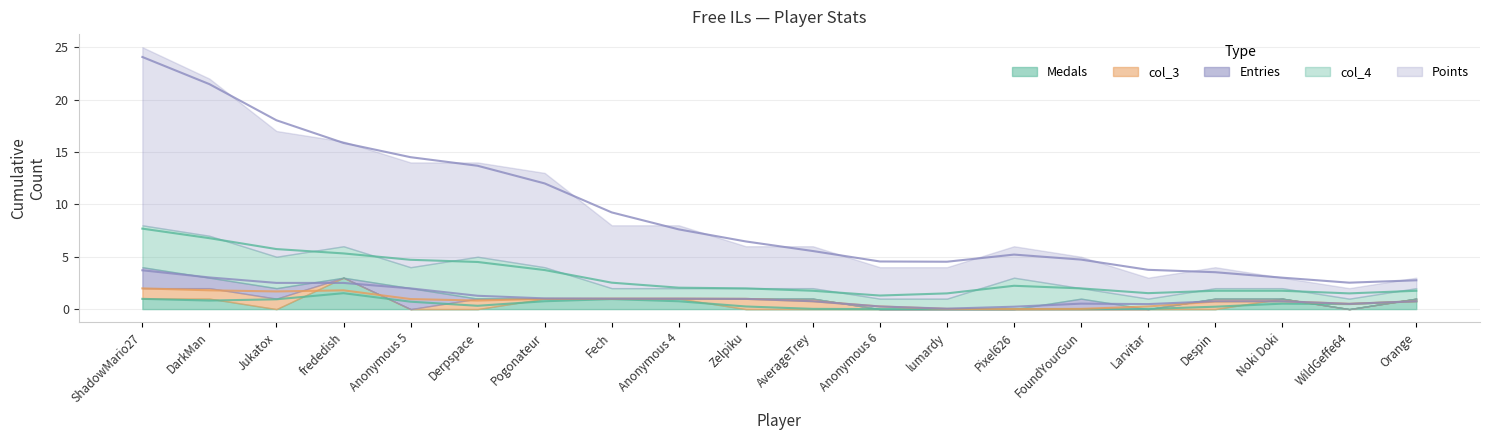

What is the sum of the col_3 values at Despin and Pixel626?

1